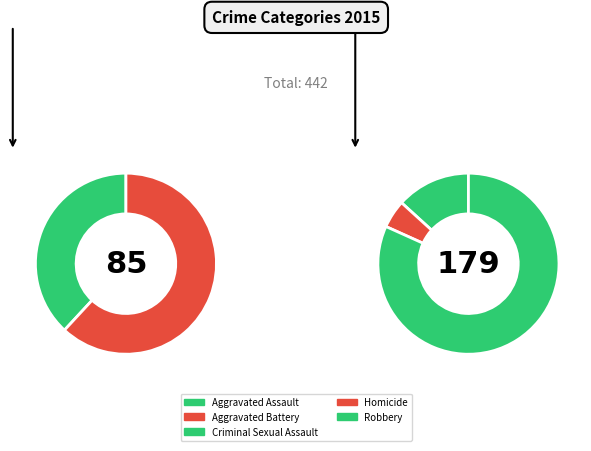

What is the change in value from Homicide to Robbery?

+168